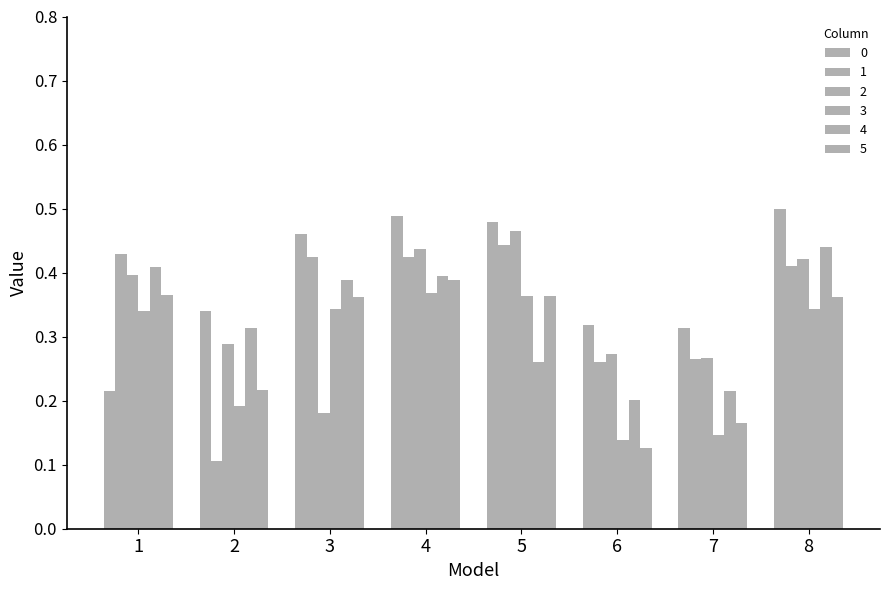

How many groups of bars are there?

8